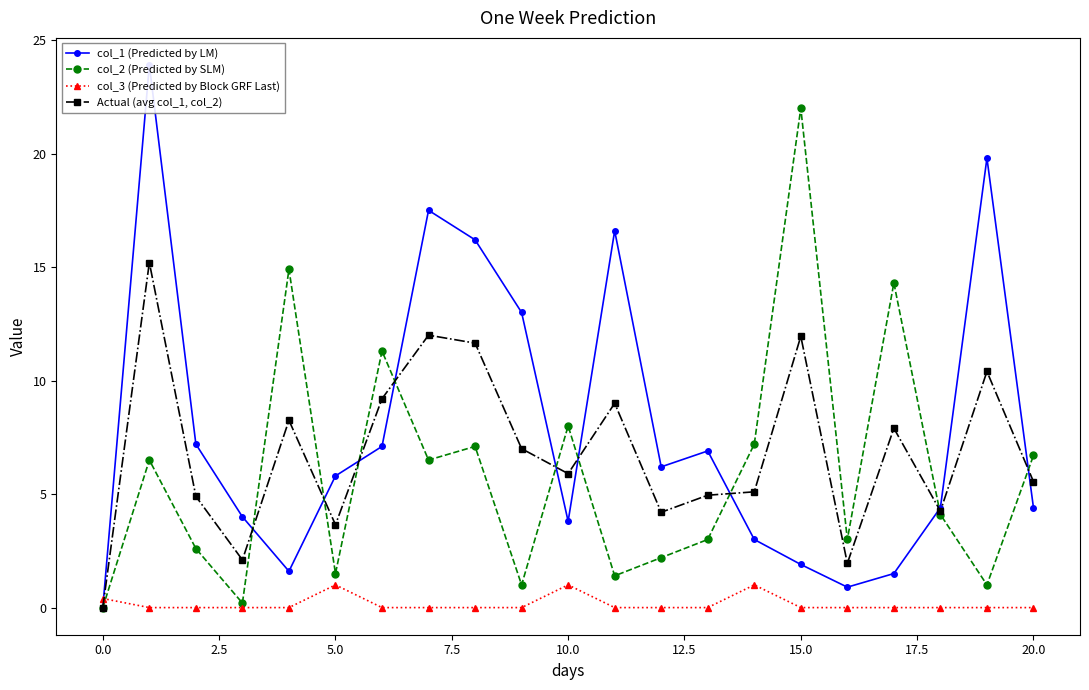

What are all the series names shown in the legend?

col_1 (Predicted by LM), col_2 (Predicted by SLM), col_3 (Predicted by Block GRF Last), Actual (avg col_1, col_2)